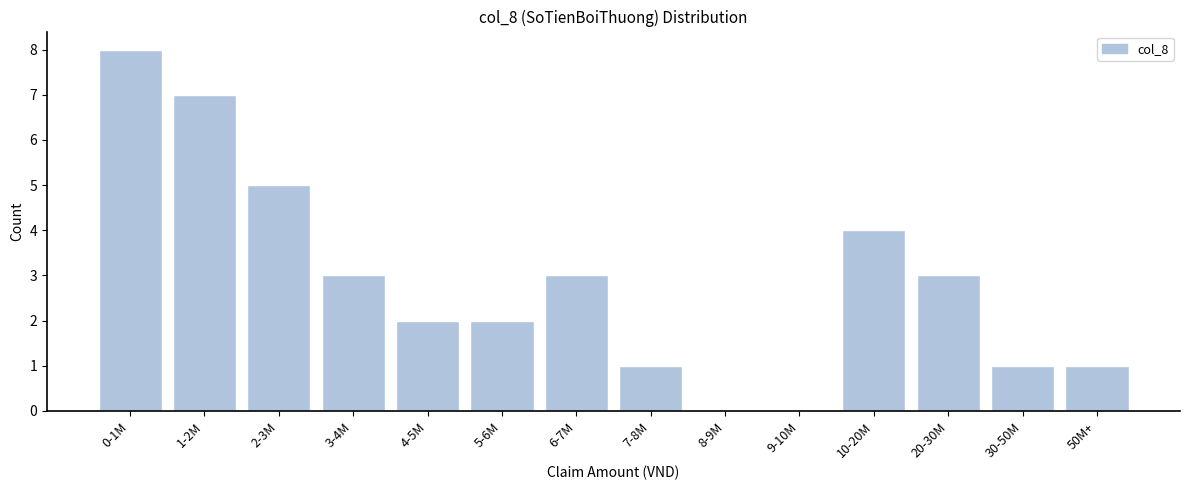

Reading right to left, extract all data points from this chart.

50M+=1	30-50M=1	20-30M=3	10-20M=4	9-10M=0	8-9M=0	7-8M=1	6-7M=3	5-6M=2	4-5M=2	3-4M=3	2-3M=5	1-2M=7	0-1M=8